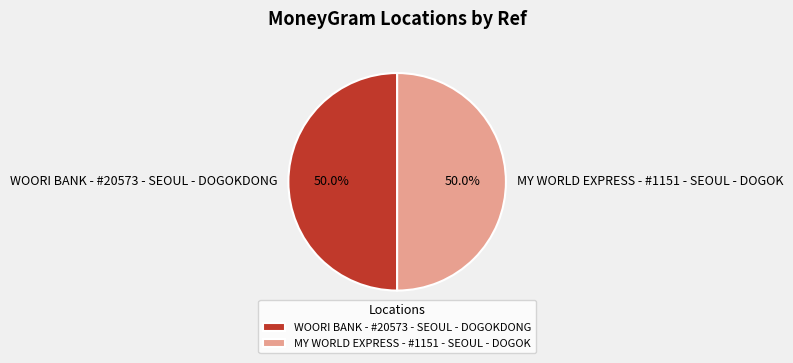

Count the number of slices in the pie.

2